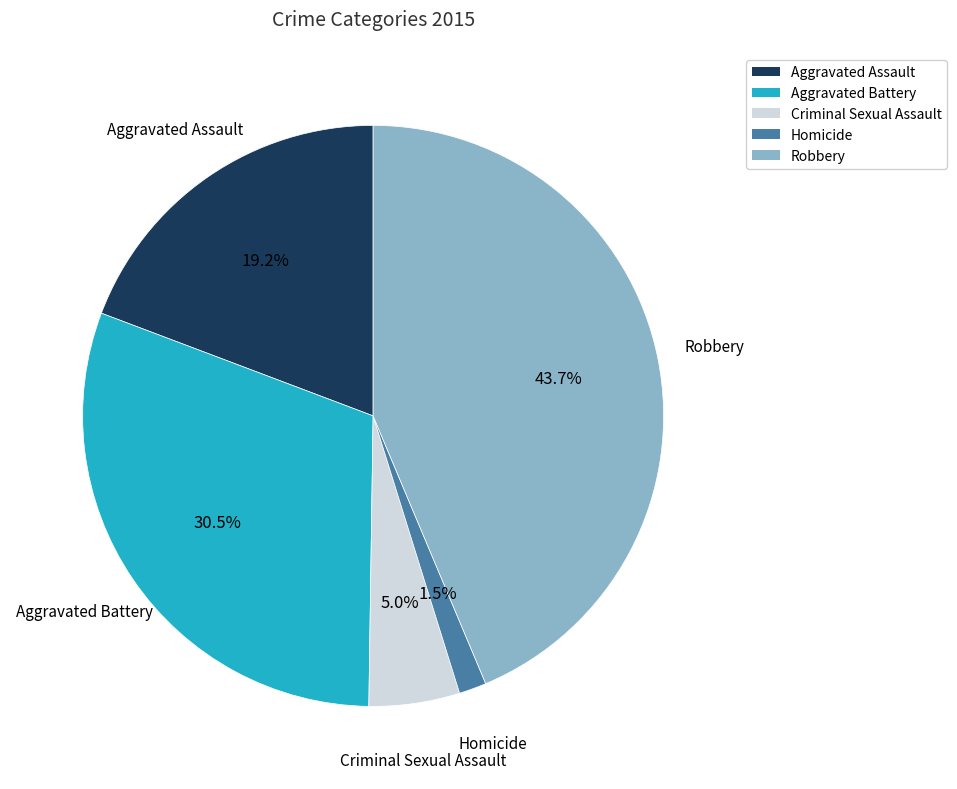

Between Homicide and Criminal Sexual Assault, which is larger?

Criminal Sexual Assault